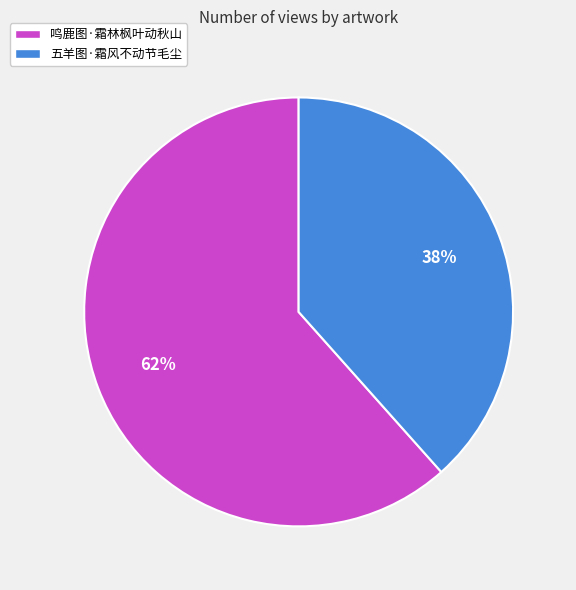

Does 五羊图·霜风不动节毛尘 represent more than half of the total?

No